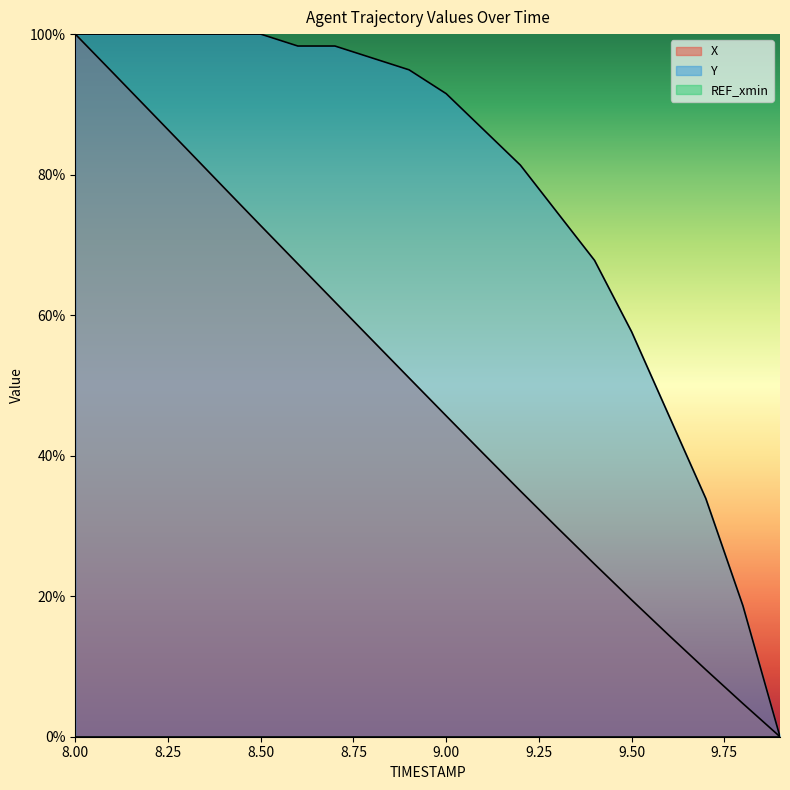

Which series has the widest spread of values?

X